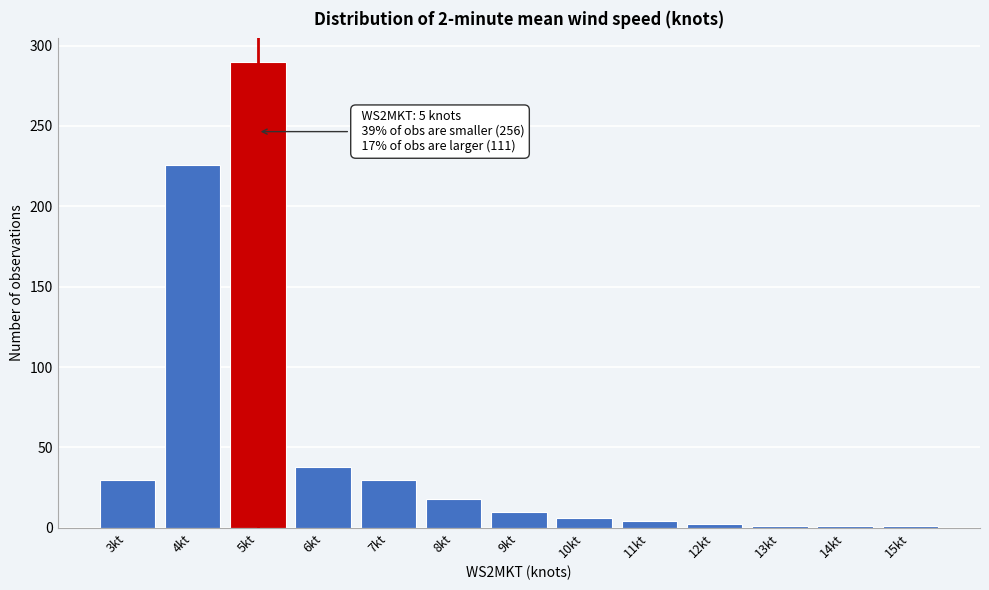

Over which range of the x-axis is the bar tallest?

4.5 to 5.5